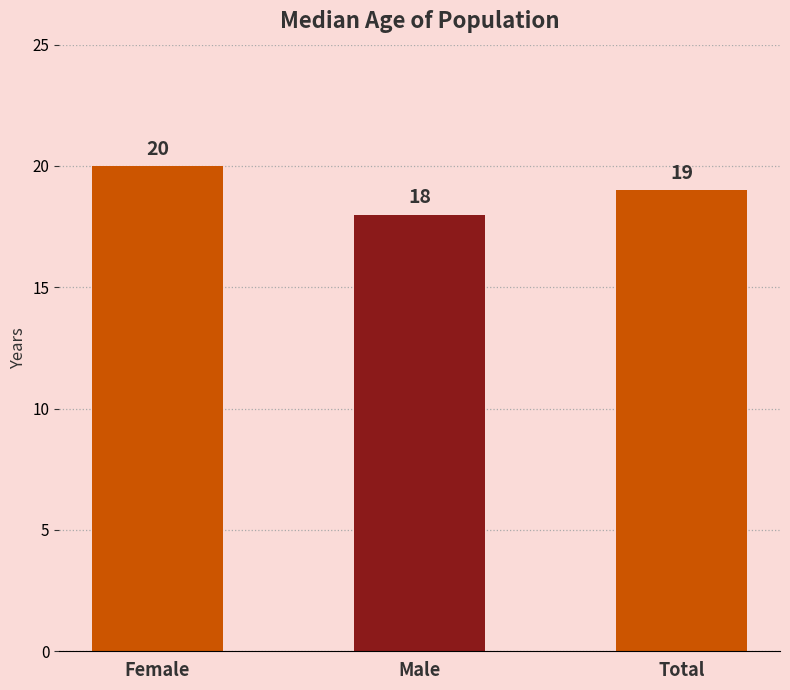

Reading left to right, list all the values displayed in this chart.

Female=20	Male=18	Total=19